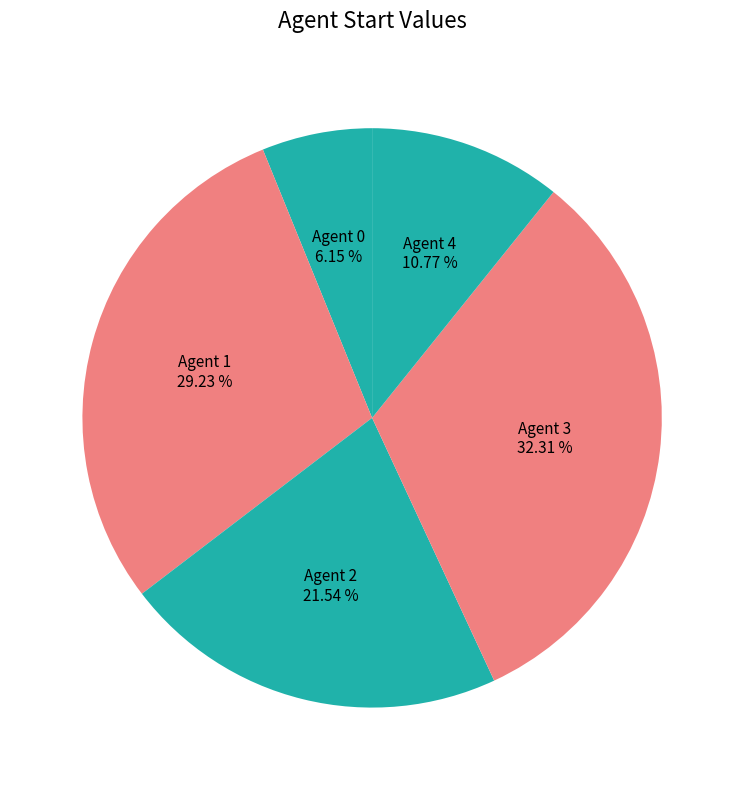

To the nearest percent, what is the average slice percentage?

20%